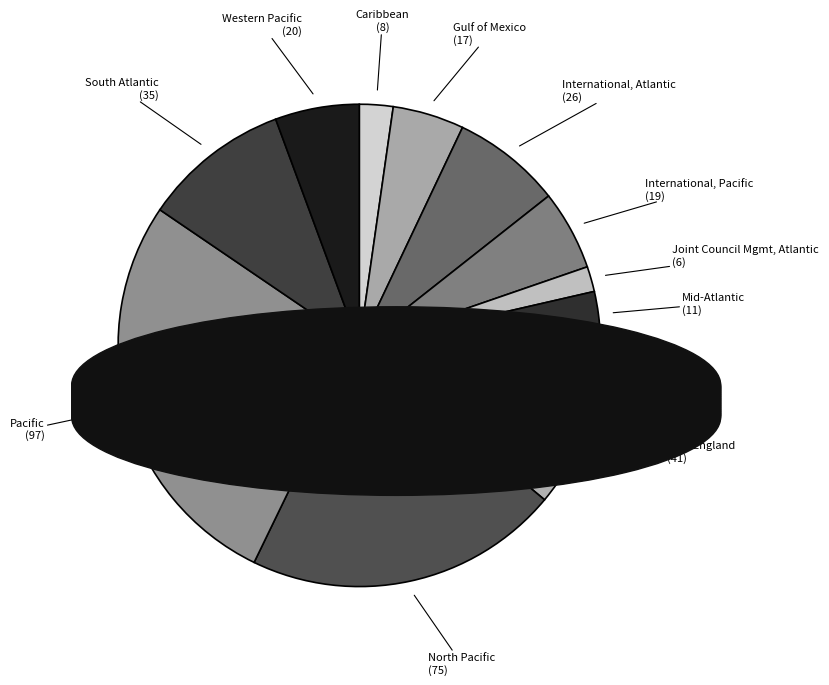

How many segments does this pie chart have?

11